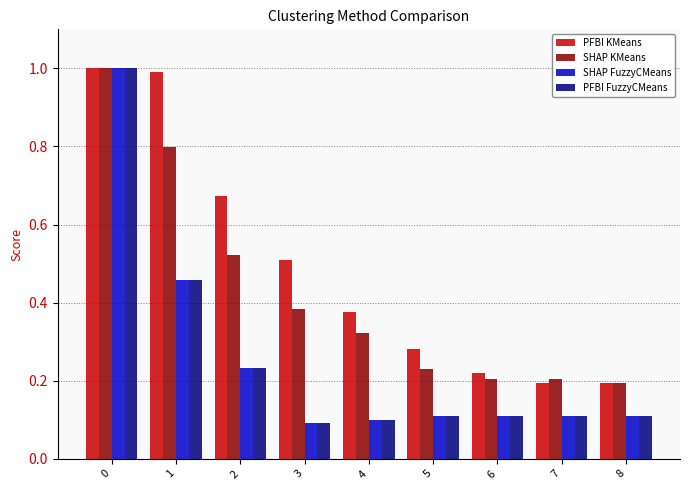

What is the sum of all SHAP KMeans values?

3.9